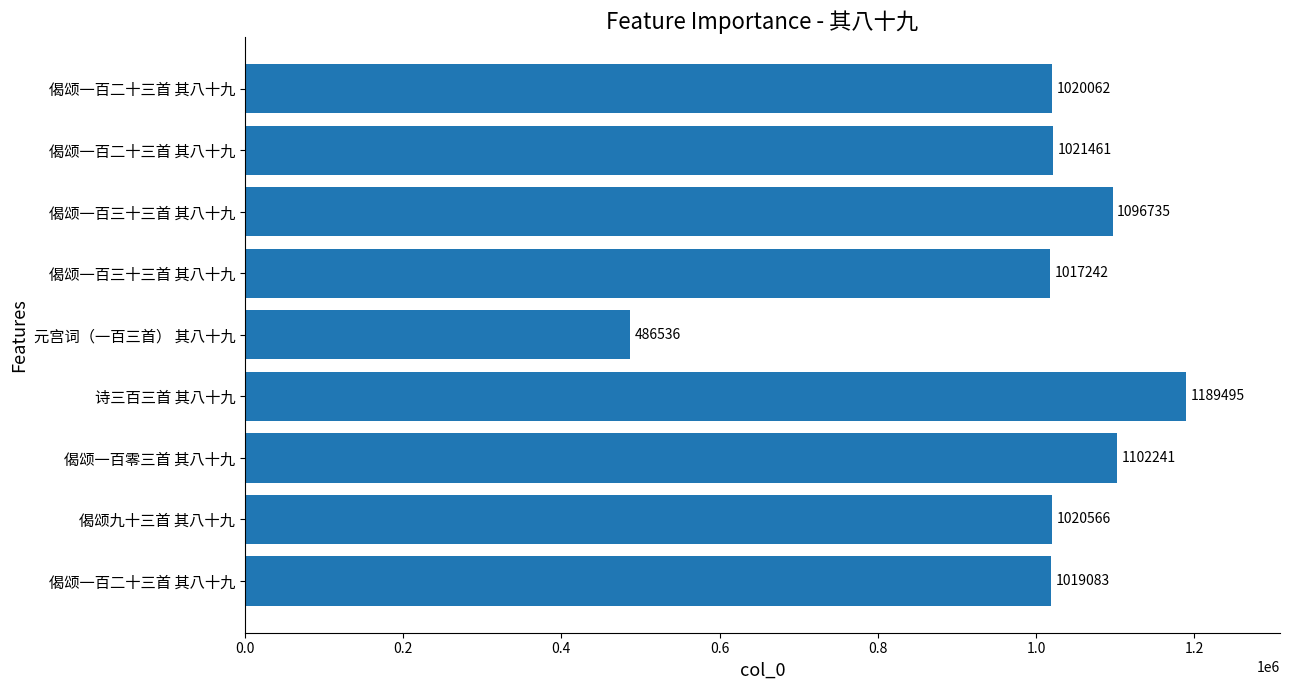

What is the smallest value displayed?

486536